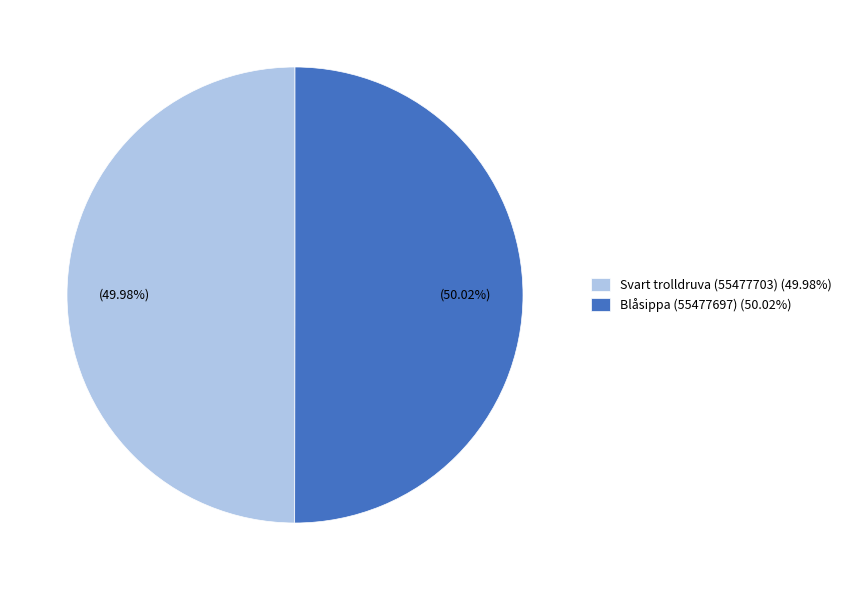

Does any single category account for the majority?

Yes